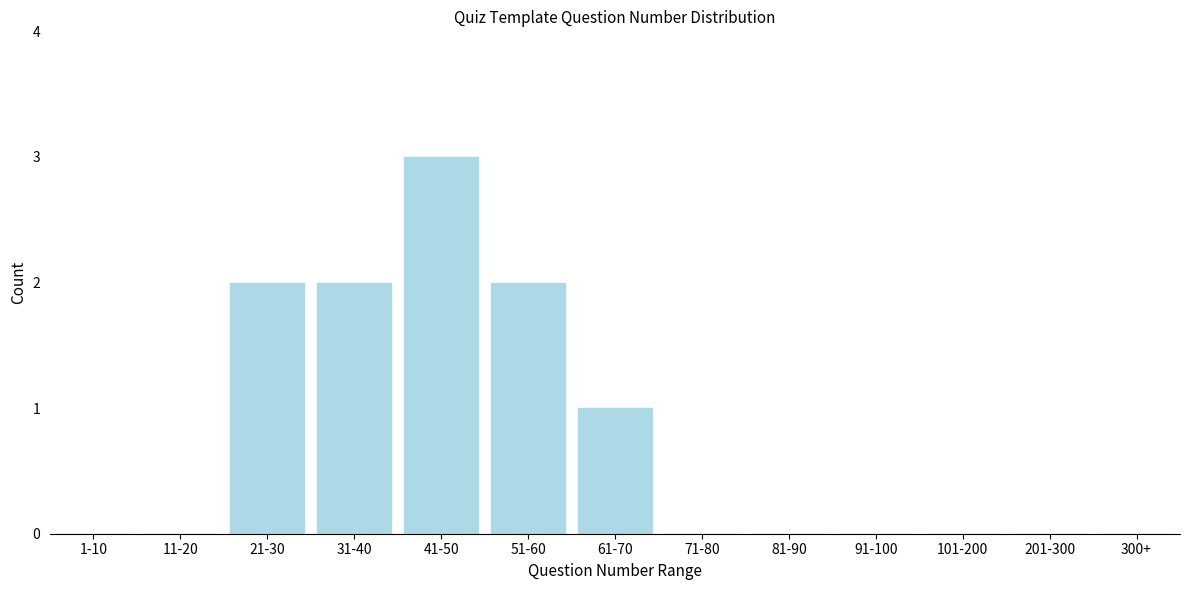

Reading left to right, transcribe all the data shown in this chart.

1-10=0	11-20=0	21-30=2	31-40=2	41-50=3	51-60=2	61-70=1	71-80=0	81-90=0	91-100=0	101-200=0	201-300=0	300+=0